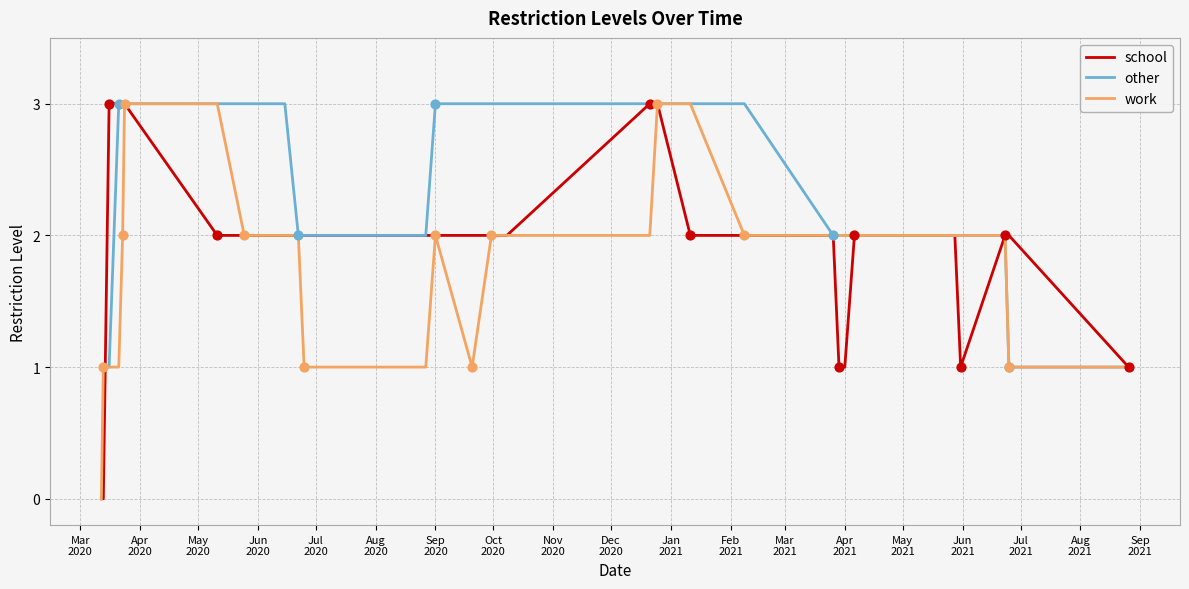

What is the greatest value displayed?

3